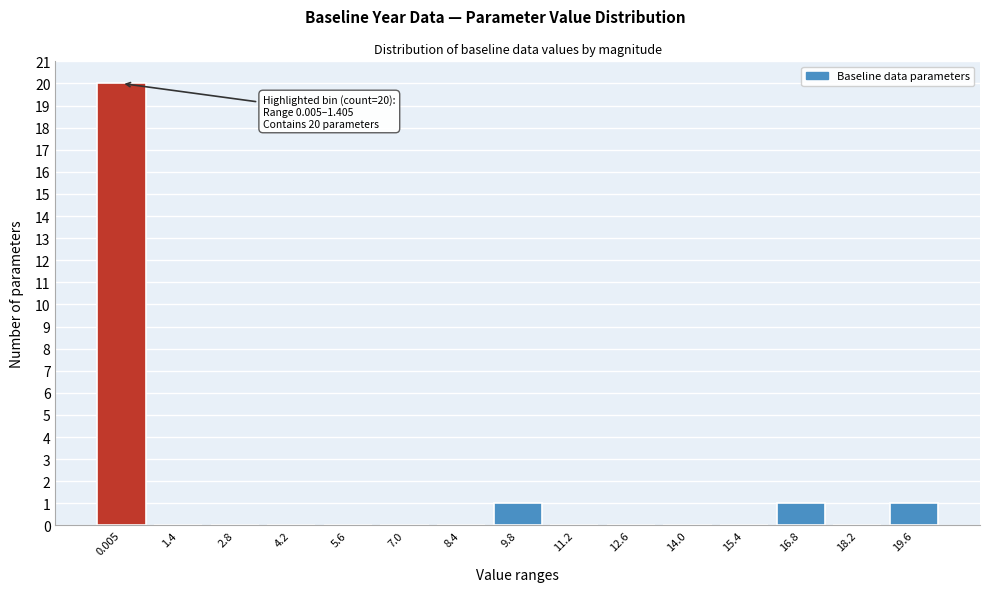

Reading left to right, transcribe all the data shown in this chart.

0.005=20	1.4=0	2.8=0	4.2=0	5.6=0	7.0=0	8.4=0	9.8=1	11.2=0	12.6=0	14.0=0	15.4=0	16.8=1	18.2=0	19.6=1